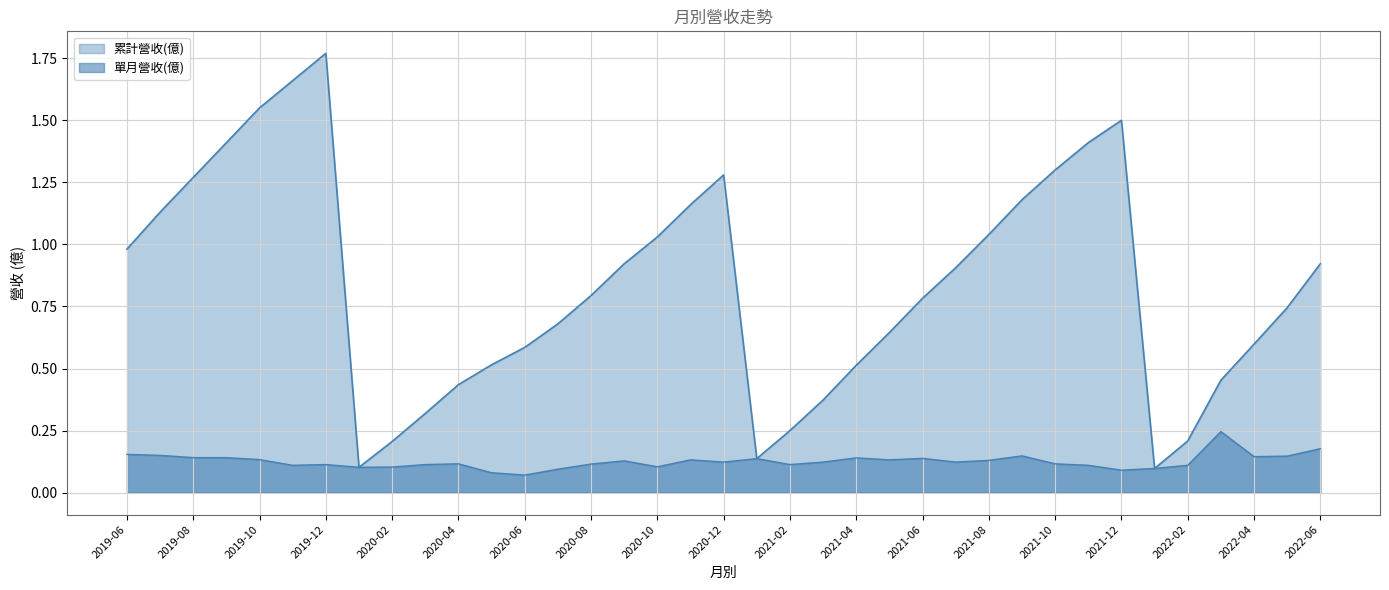

What is the difference between the maximum and minimum values in the 累計營收(億) series?

1.7